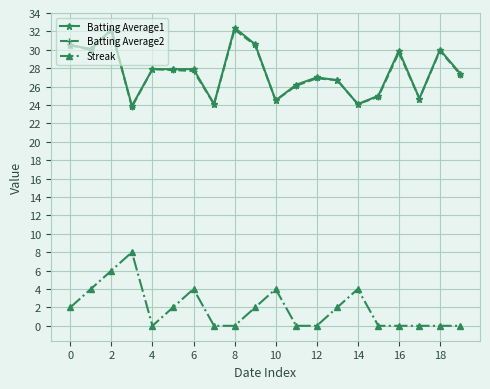

How many values in the Streak series are below 2?

10